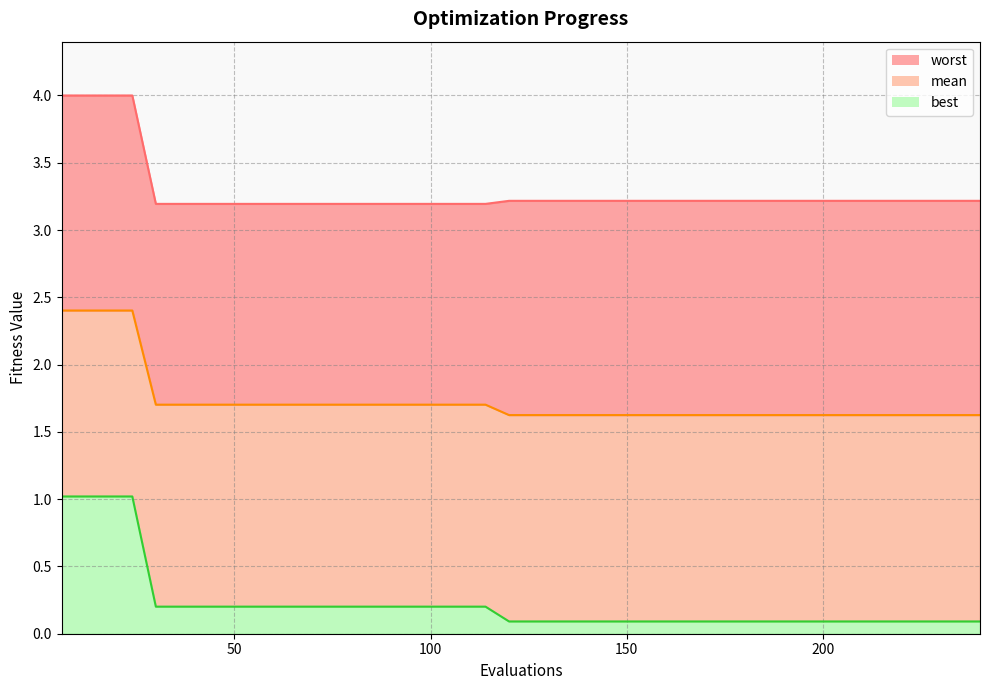

Reading left to right, extract all data points from this chart.

mean: 6=2.4	12=2.4	18=2.4	24=2.4	30=1.7	36=1.7	42=1.7	48=1.7	54=1.7	60=1.7	66=1.7	72=1.7	78=1.7	84=1.7	90=1.7	96=1.7	102=1.7	108=1.7	114=1.7	120=1.6	126=1.6	132=1.6	138=1.6	144=1.6	150=1.6	156=1.6	162=1.6	168=1.6	174=1.6	180=1.6	186=1.6	192=1.6	198=1.6	204=1.6	210=1.6	216=1.6	222=1.6	228=1.6	234=1.6	240=1.6
best: 6=1.0	12=1.0	18=1.0	24=1.0	30=0.2	36=0.2	42=0.2	48=0.2	54=0.2	60=0.2	66=0.2	72=0.2	78=0.2	84=0.2	90=0.2	96=0.2	102=0.2	108=0.2	114=0.2	120=0.1	126=0.1	132=0.1	138=0.1	144=0.1	150=0.1	156=0.1	162=0.1	168=0.1	174=0.1	180=0.1	186=0.1	192=0.1	198=0.1	204=0.1	210=0.1	216=0.1	222=0.1	228=0.1	234=0.1	240=0.1
worst: 6=4.0	12=4.0	18=4.0	24=4.0	30=3.2	36=3.2	42=3.2	48=3.2	54=3.2	60=3.2	66=3.2	72=3.2	78=3.2	84=3.2	90=3.2	96=3.2	102=3.2	108=3.2	114=3.2	120=3.2	126=3.2	132=3.2	138=3.2	144=3.2	150=3.2	156=3.2	162=3.2	168=3.2	174=3.2	180=3.2	186=3.2	192=3.2	198=3.2	204=3.2	210=3.2	216=3.2	222=3.2	228=3.2	234=3.2	240=3.2